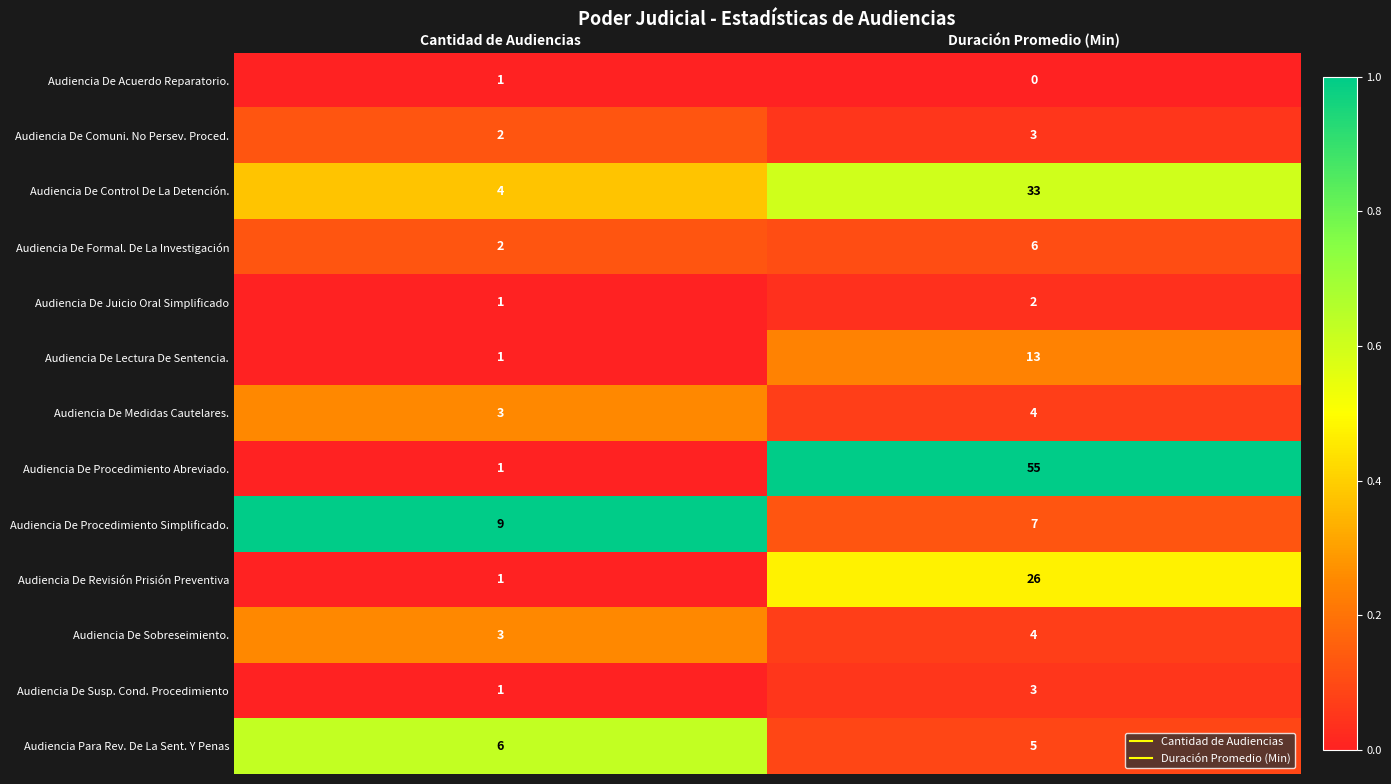

How many categories are shown in the chart?

2